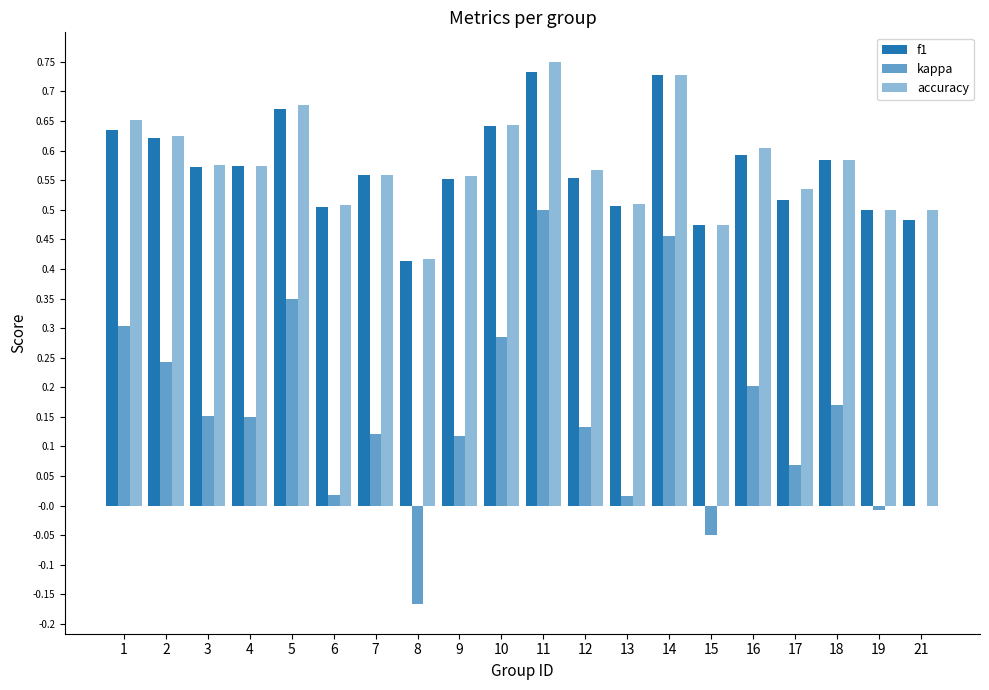

At 11, list the series in order from smallest to largest.

kappa, f1, accuracy